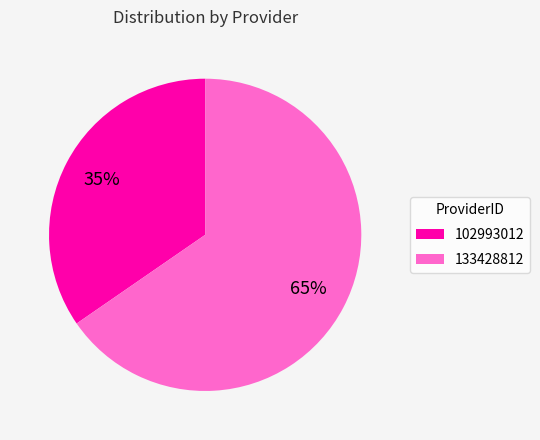

Which slice is the smallest?

102993012